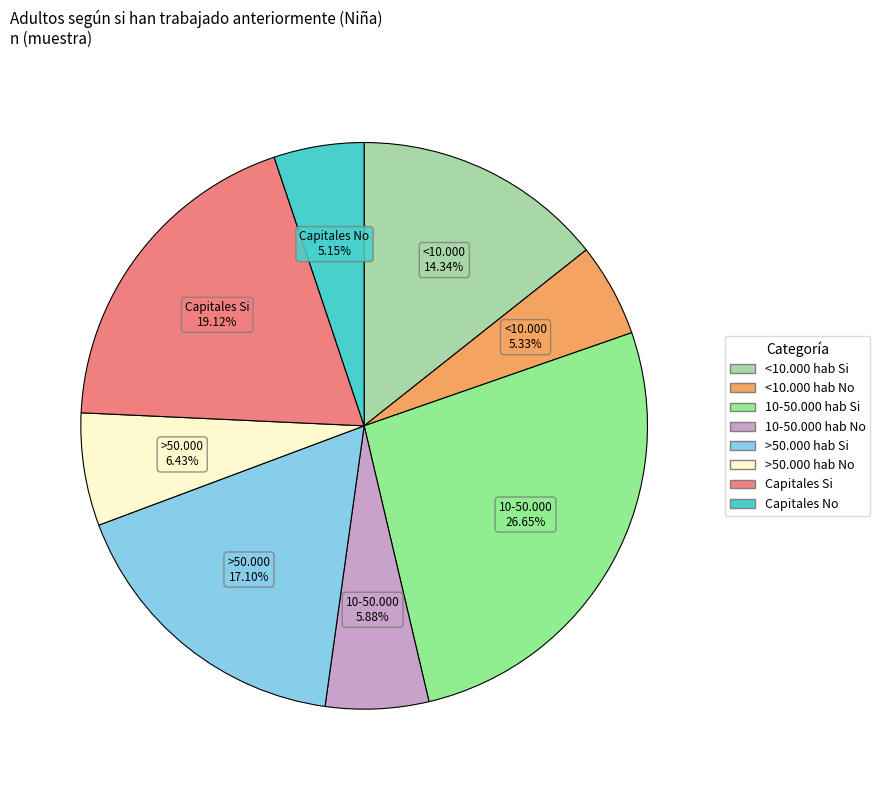

How many slices are in this pie chart?

8